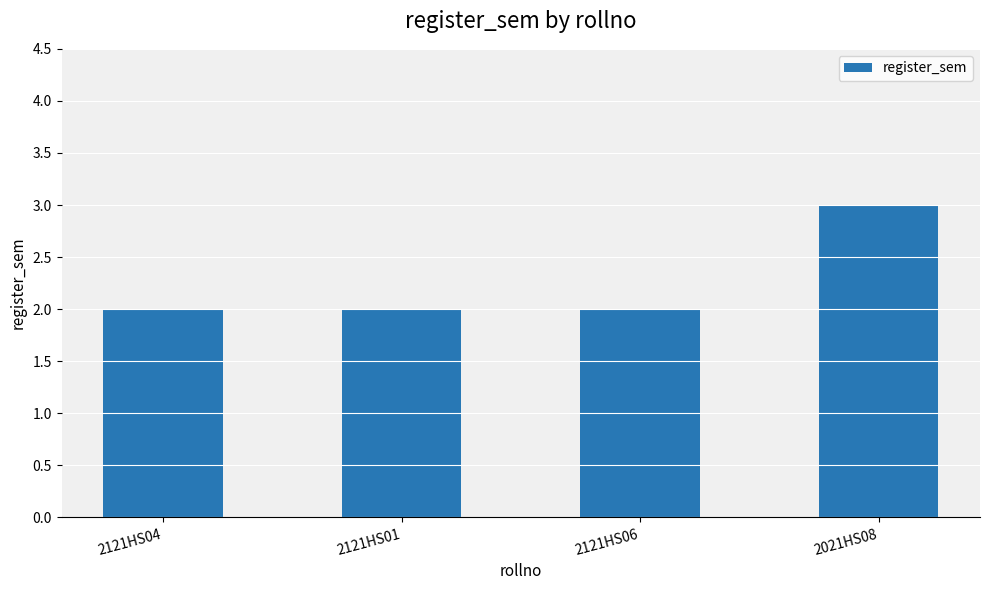

Approximately how many times larger is the value at 2021HS08 compared to 2121HS06?

1.5